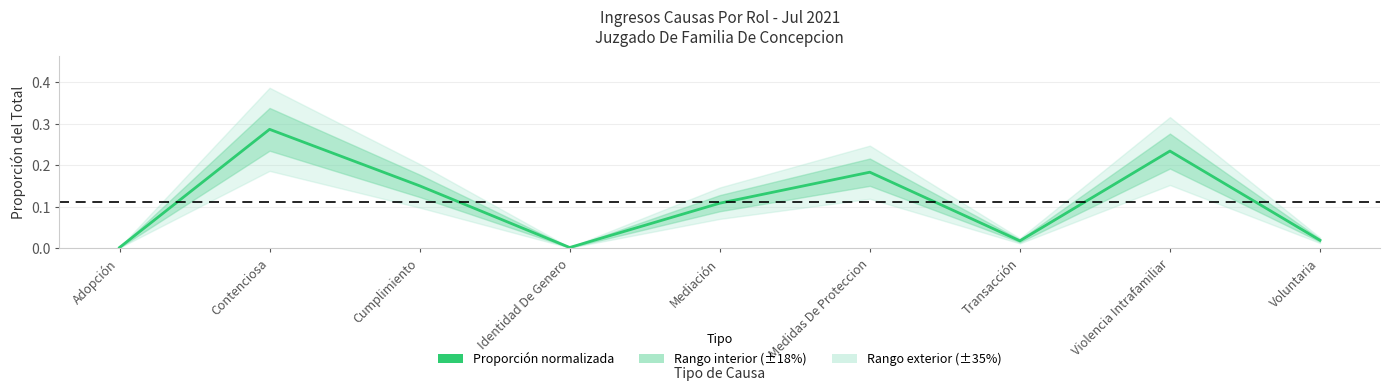

What position from the left is Cumplimiento?

3